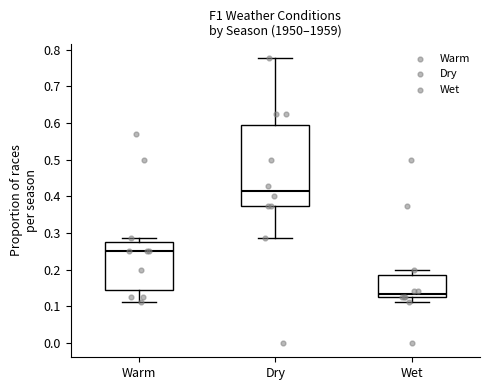

Reading left to right, transcribe this box plot: for each box, give where its median line is, the range the box spans, and where its two whiskers end, as read against the y-axis. The values are not printed on the chart, so give them approximately, as read against the axis.

Warm: median 0.25, box 0.14 to 0.28, whiskers 0.11 to 0.29
Dry: median 0.41, box 0.38 to 0.59, whiskers 0.29 to 0.78
Wet: median 0.13 (just above the box's lower edge), box 0.13 to 0.19, whiskers 0.11 to 0.20